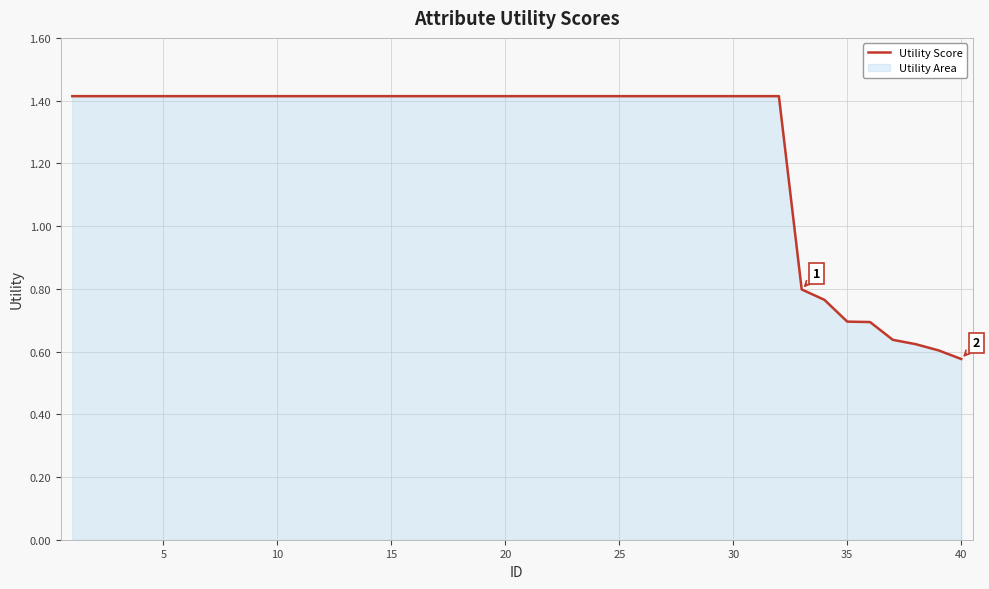

What is the sum of all values?

50.6